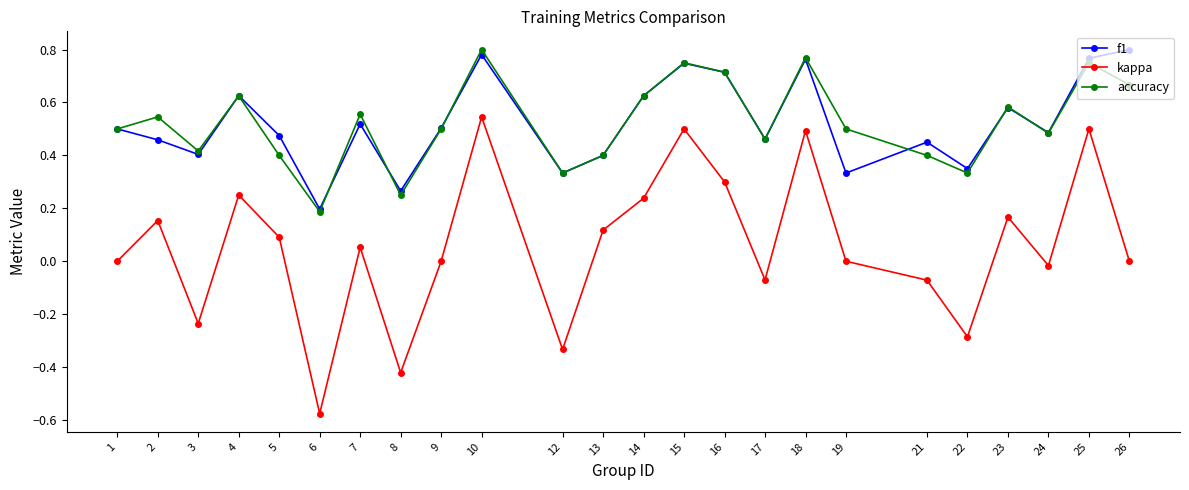

True or false: kappa has more than 0 interior local peaks.

True